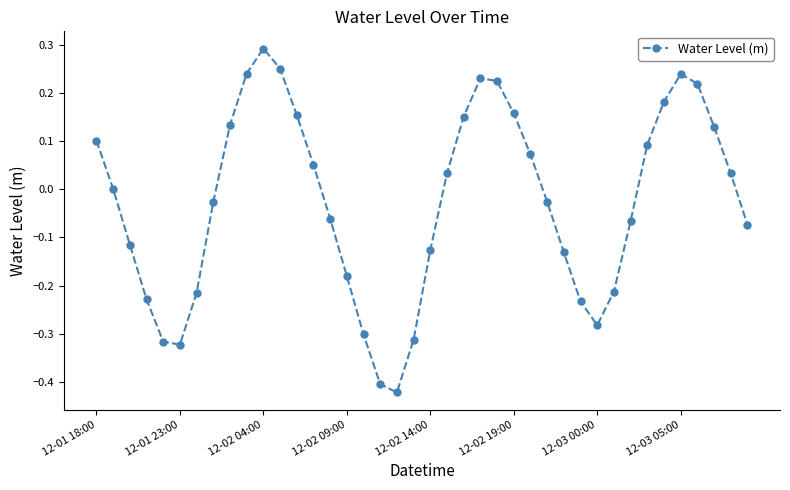

True or false: there are more than 2 points higher than both neighbors.

True